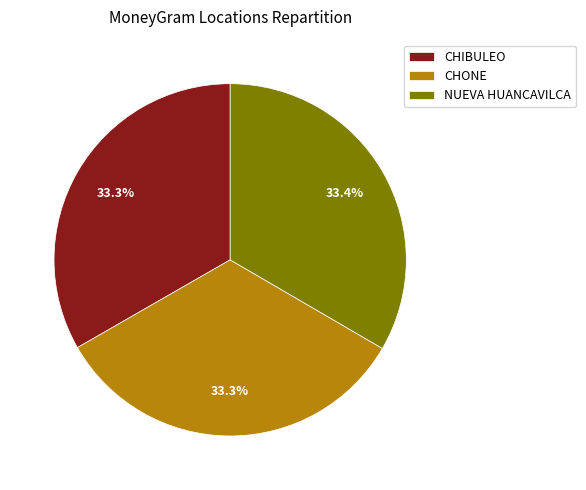

Does CHONE represent more than half of the total?

No